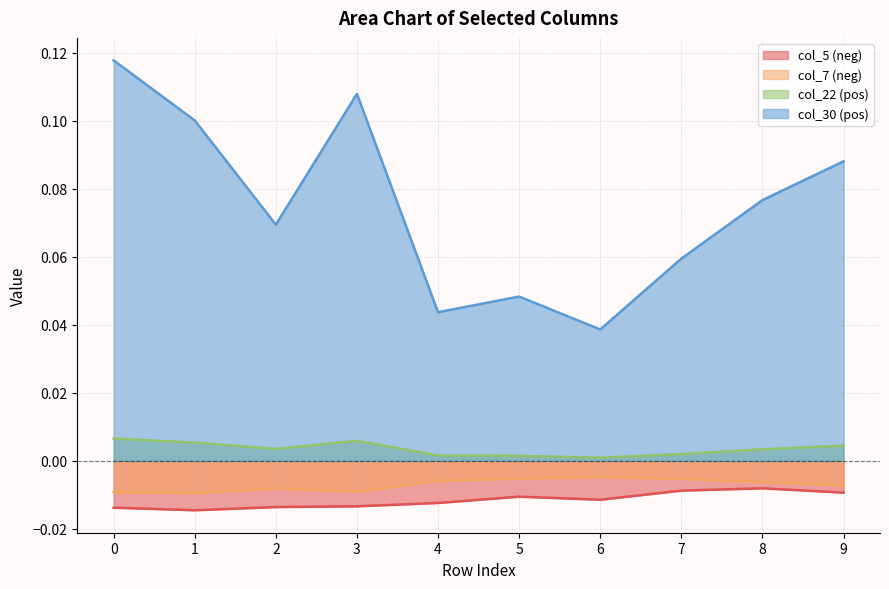

How many interior local valleys does the col_22 (pos) series have?

2